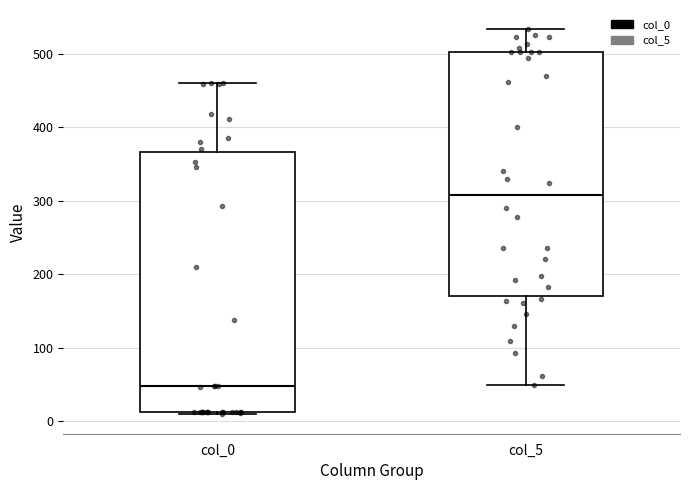

Which box's median line is the highest?

col_5